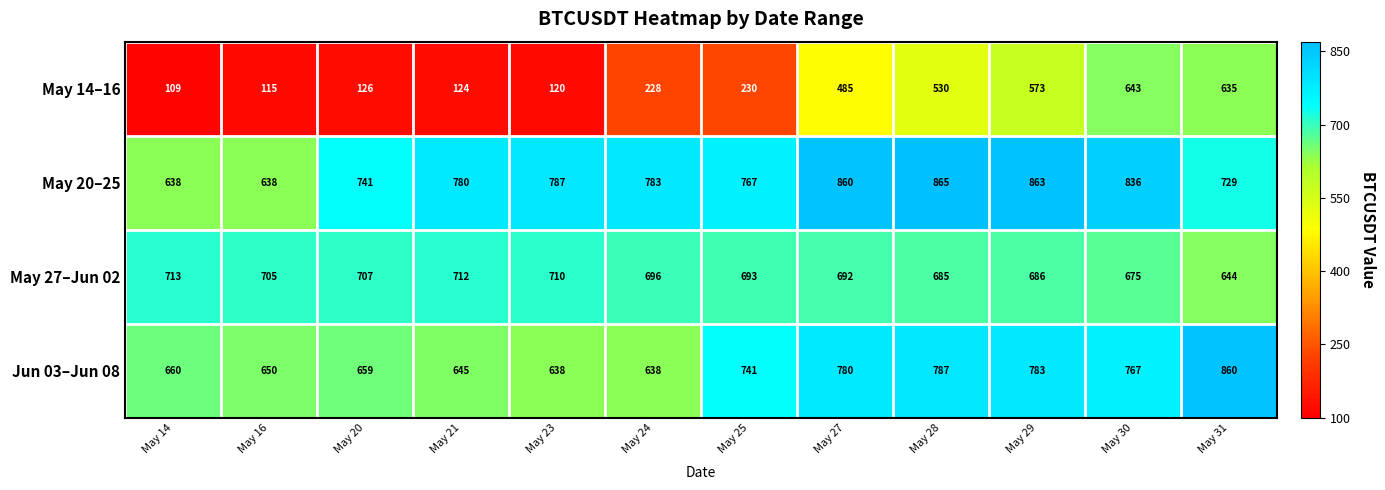

How many values in the May 20–25 series are below 783?

6